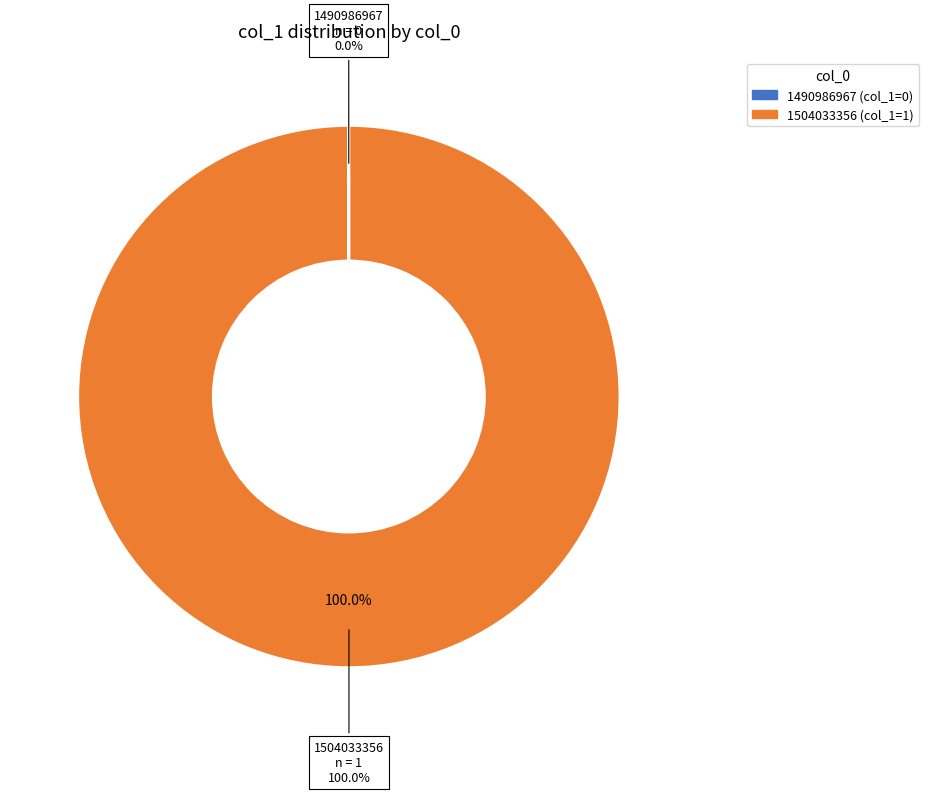

Rank the categories by value from highest to lowest.

1504033356, 1490986967